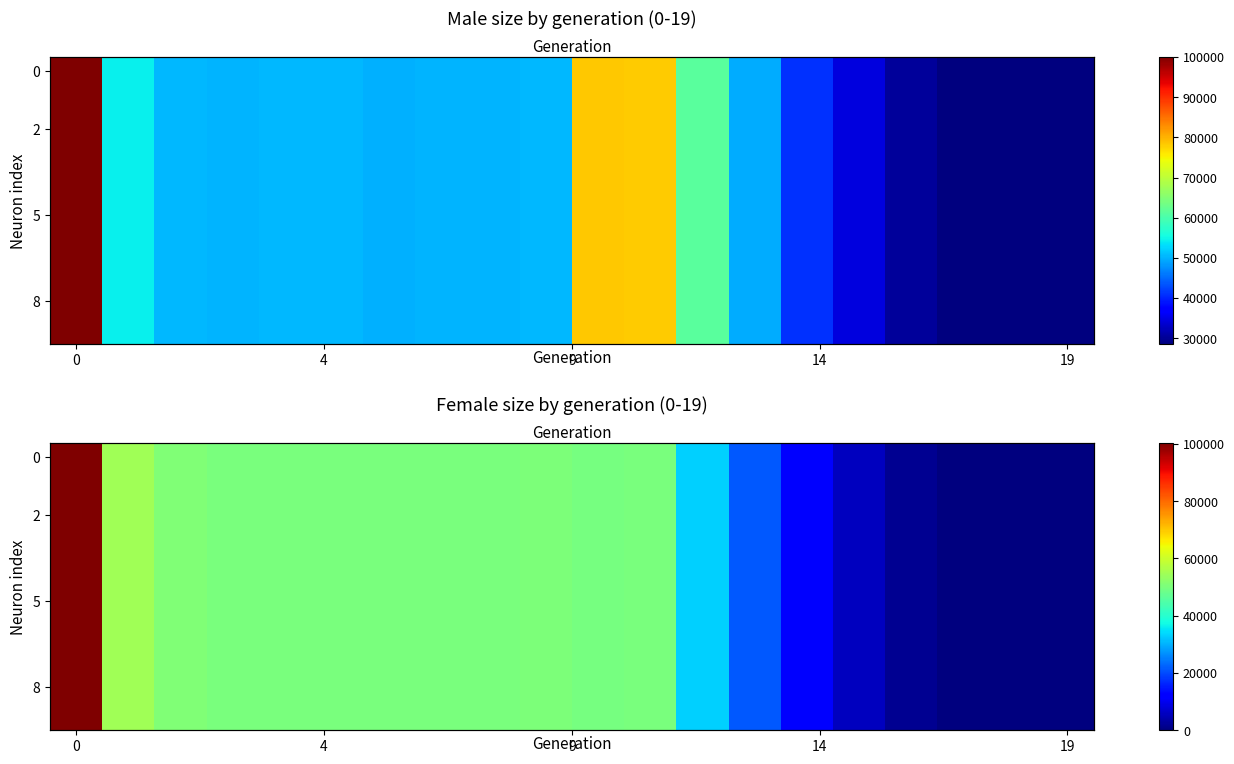

How many data points does each series have?

20